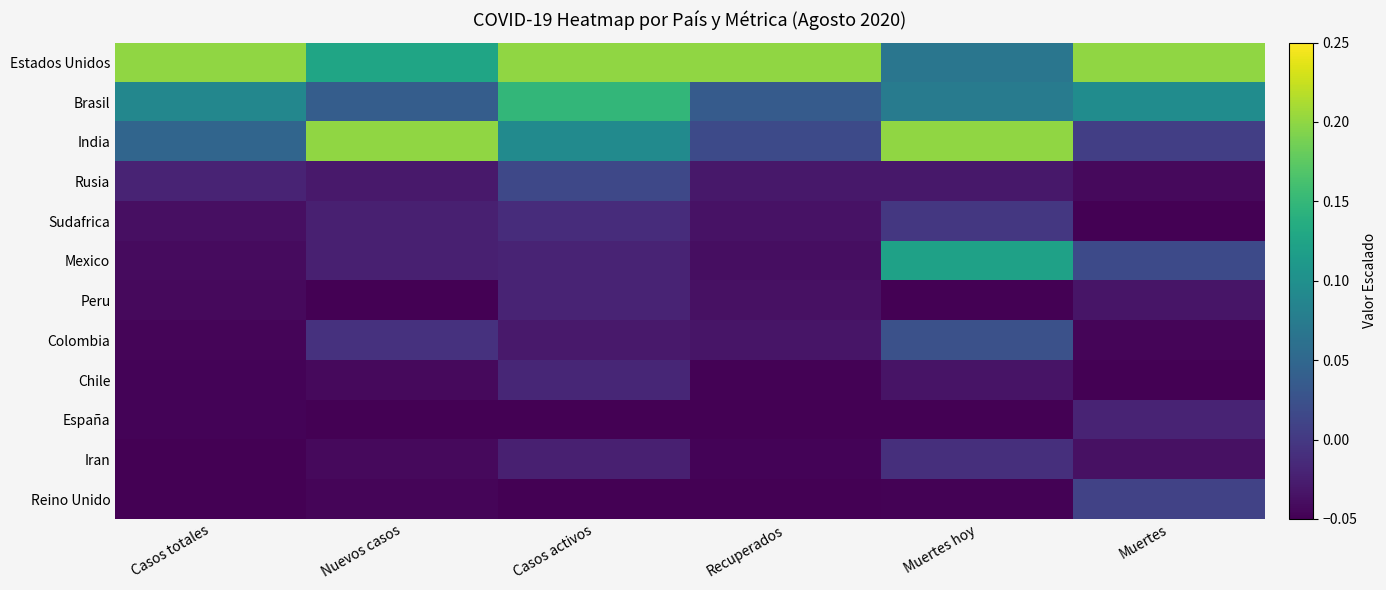

Count the number of categories in the chart.

6